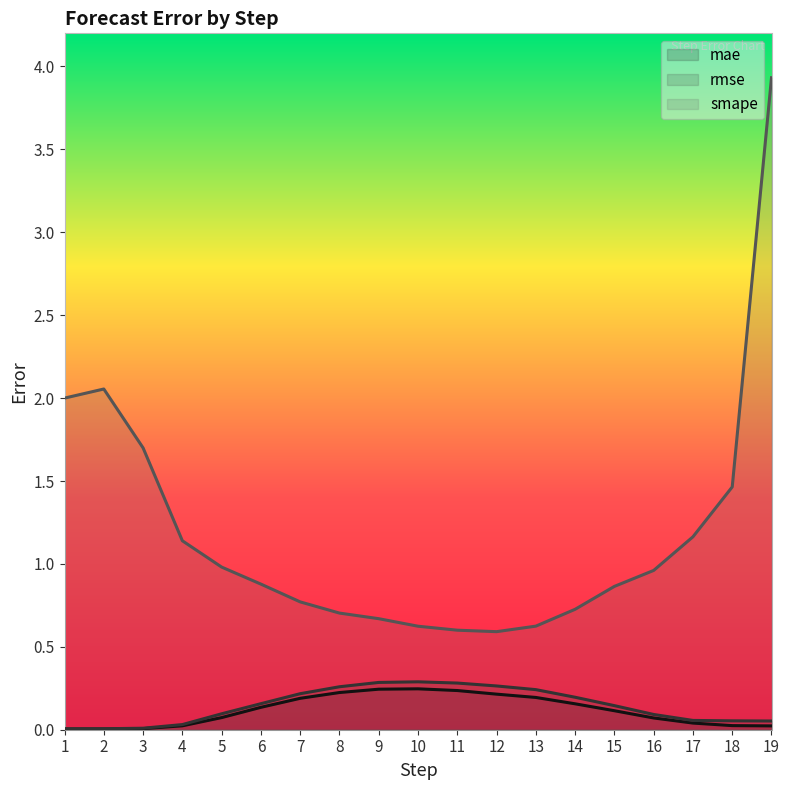

What are all the series names shown in the legend?

mae, rmse, smape